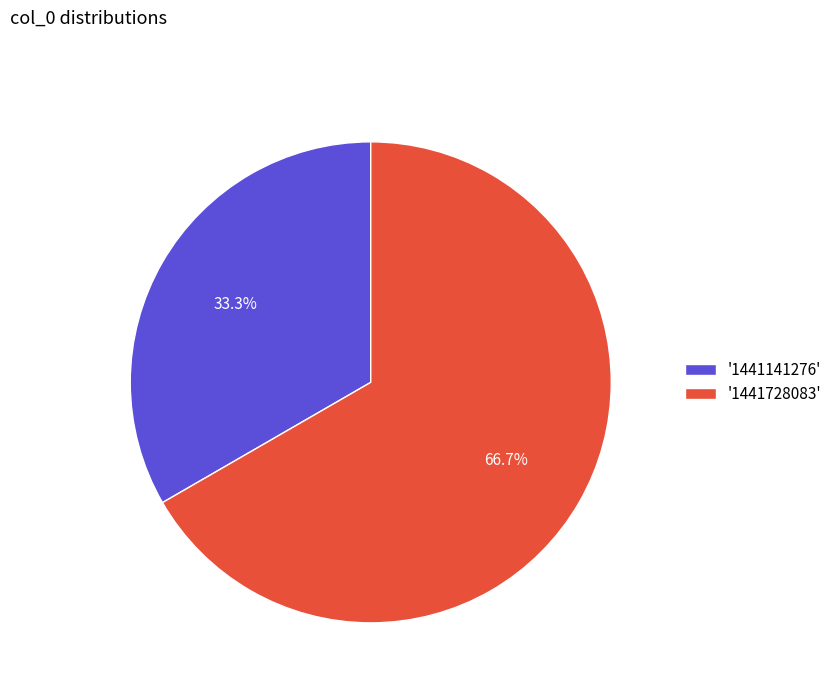

Does '1441141276' account for over 50% of the chart?

No